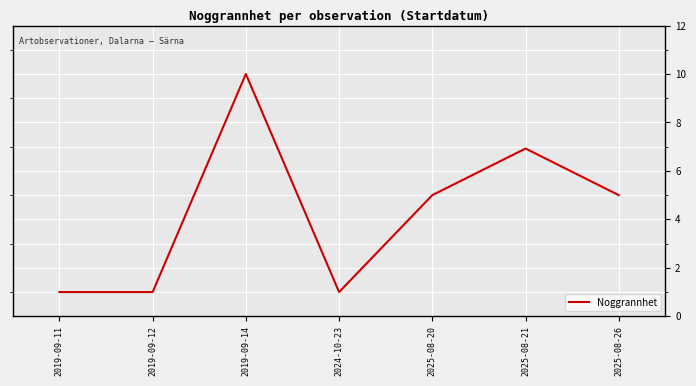

Count the number of data series in this chart.

1